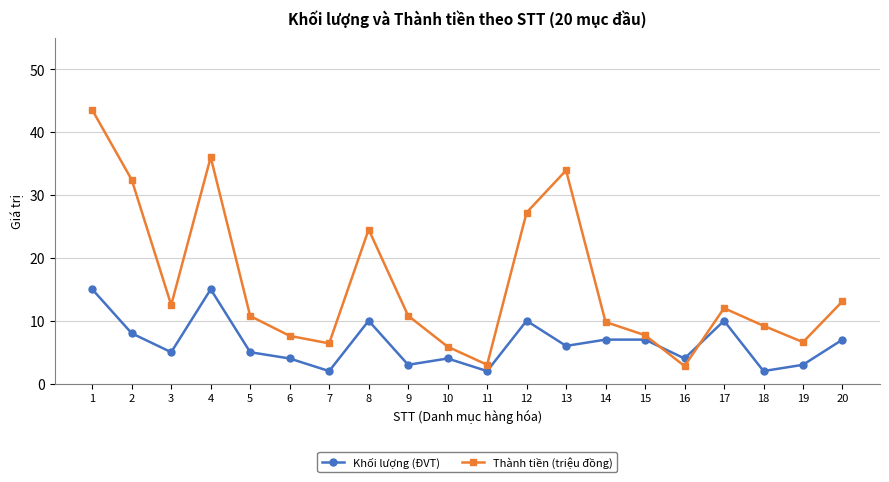

At which category does Khối lượng (ĐVT) reach its first local valley?

3